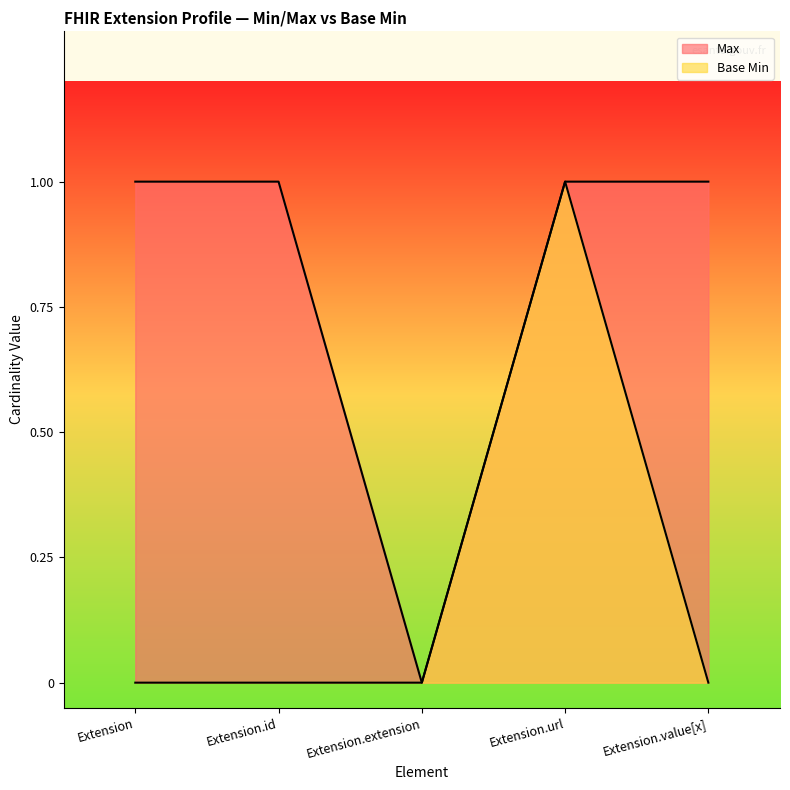

Where is the first local minimum for Max?

Extension.extension